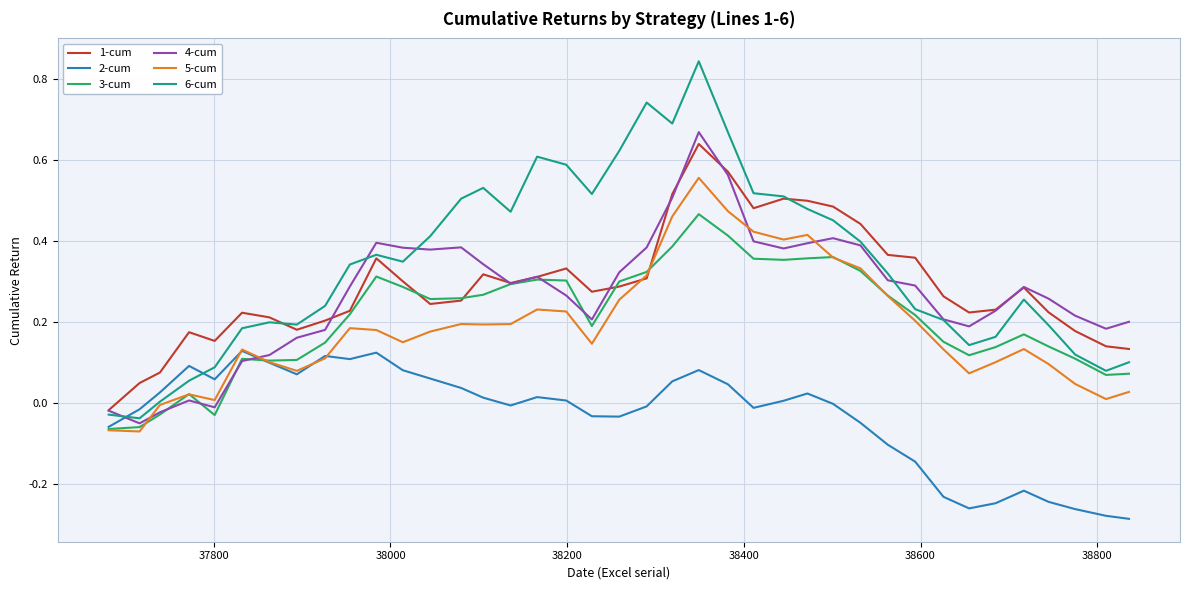

True or false: 1-cum and 2-cum cross at least once.

False